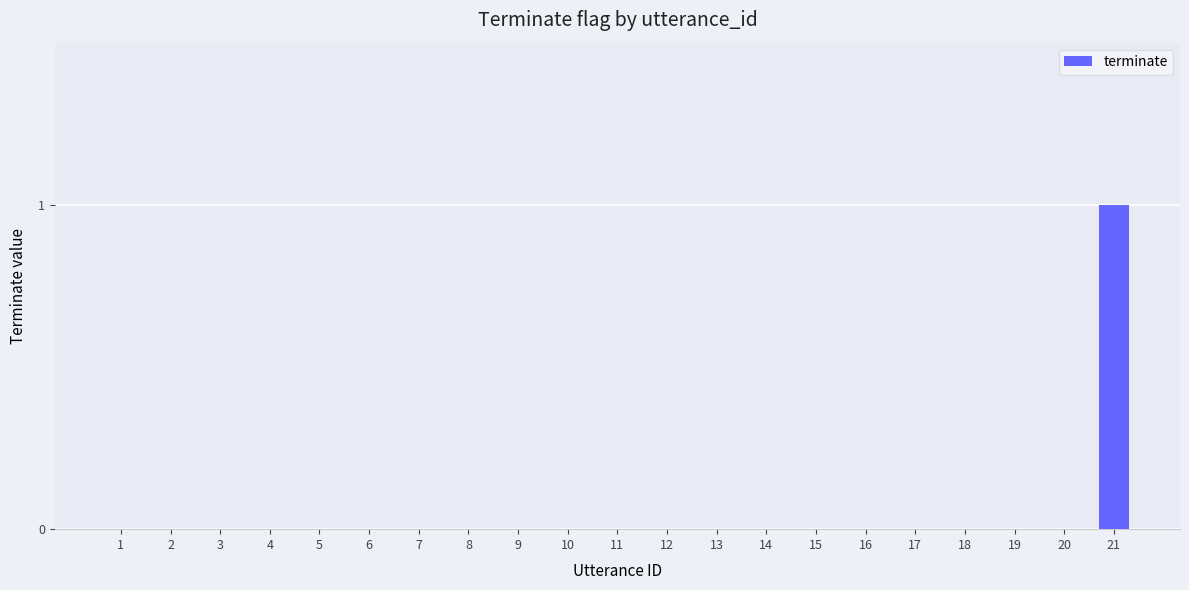

Reading left to right, what are all the values shown in this chart?

0	0	0	0	0	0	0	0	0	0	0	0	0	0	0	0	0	0	0	0	1